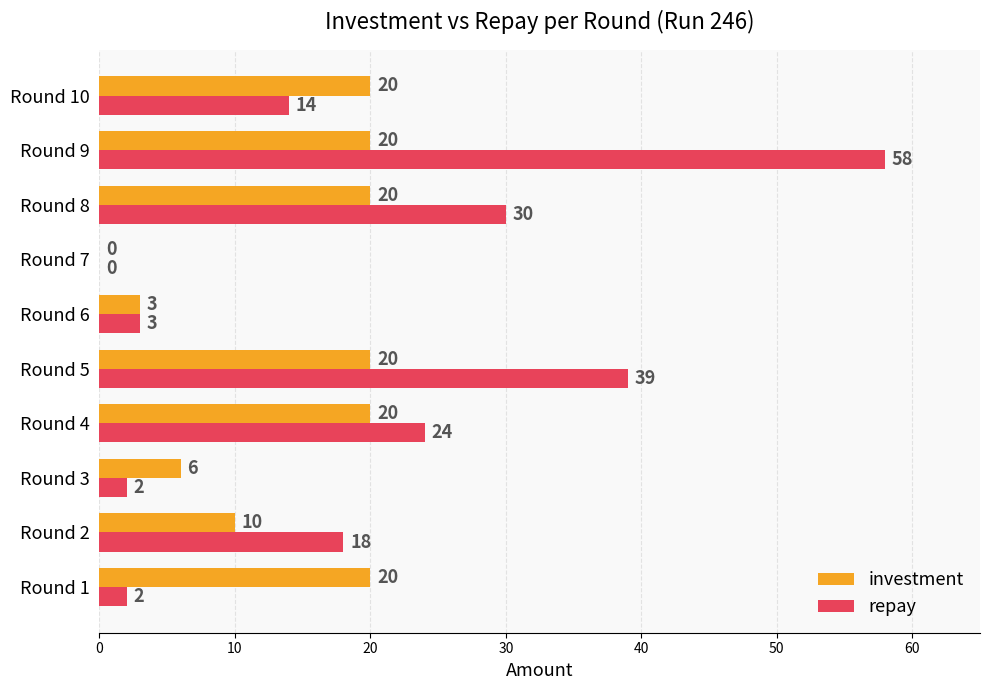

Where is repay nearest to the value 29?

Round 8